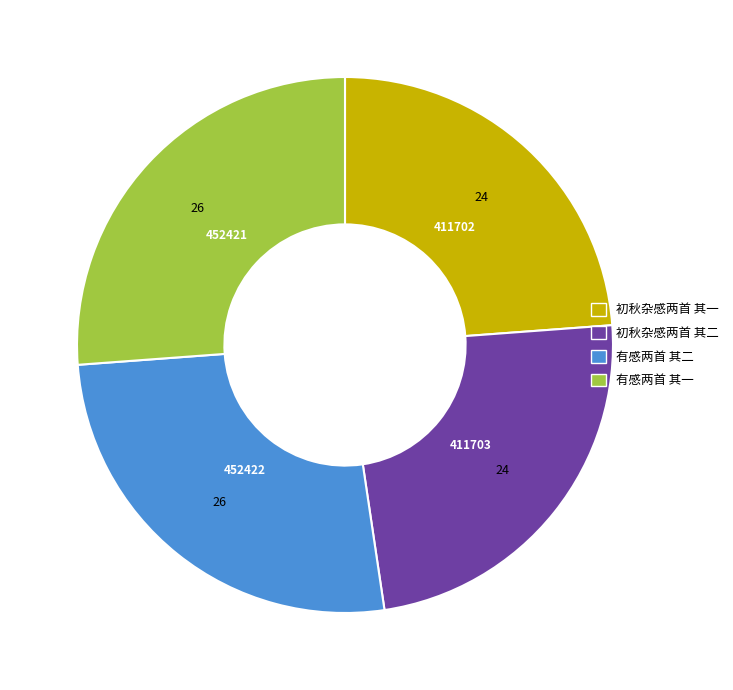

Is it true that 有感两首 其二 is 37% of the pie?

False